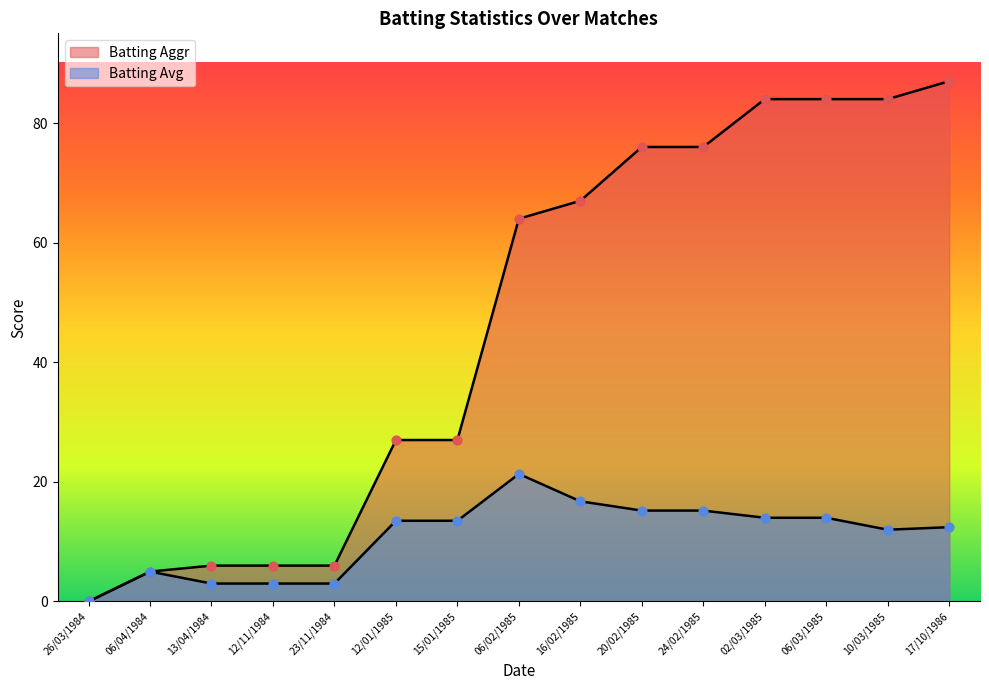

What are all the series names shown in the legend?

Batting Avg, Batting Aggr